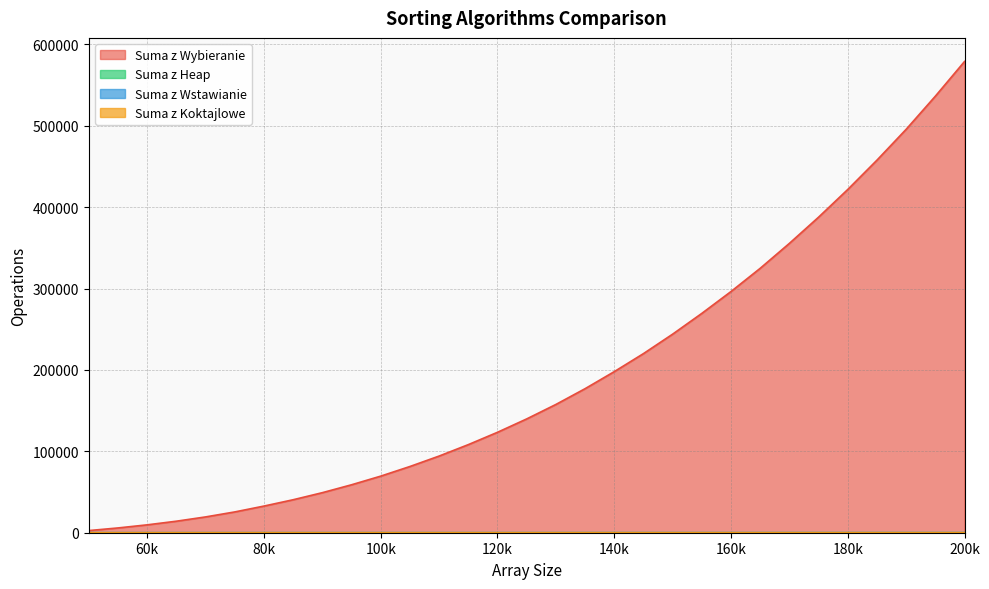

At which label does Suma z Wstawianie first exceed 8?

130000